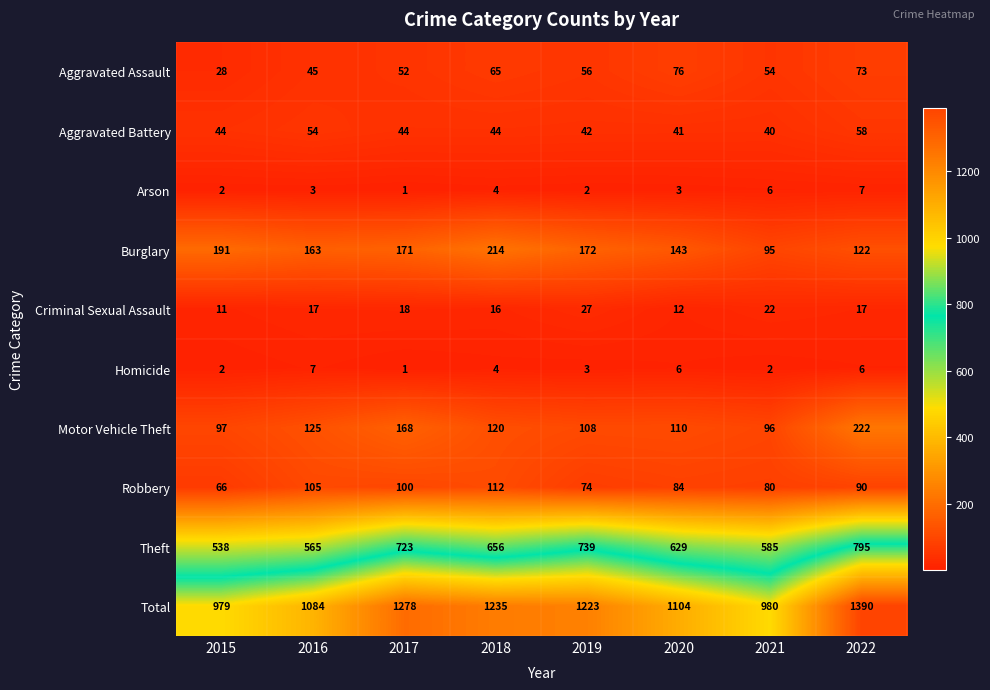

What is the maximum value shown in the chart?

1390